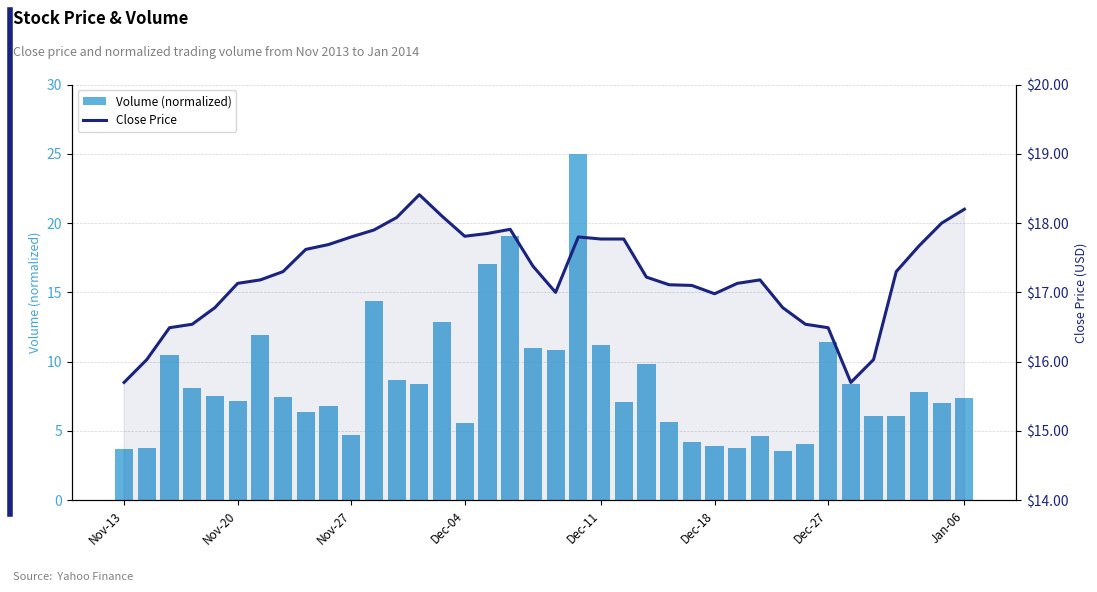

Are the bars horizontal?

No